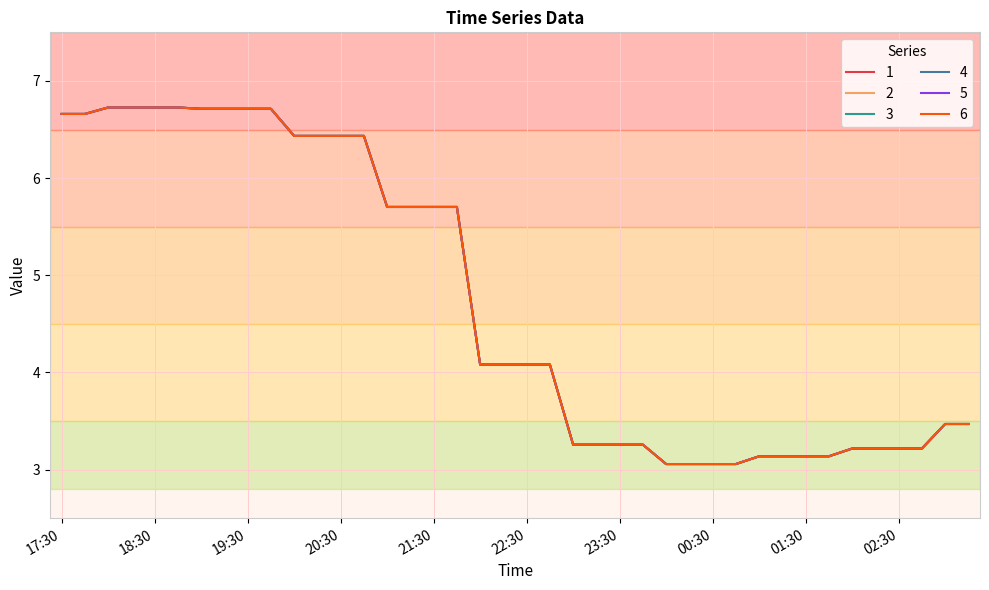

Does the chart have visible grid lines?

Yes